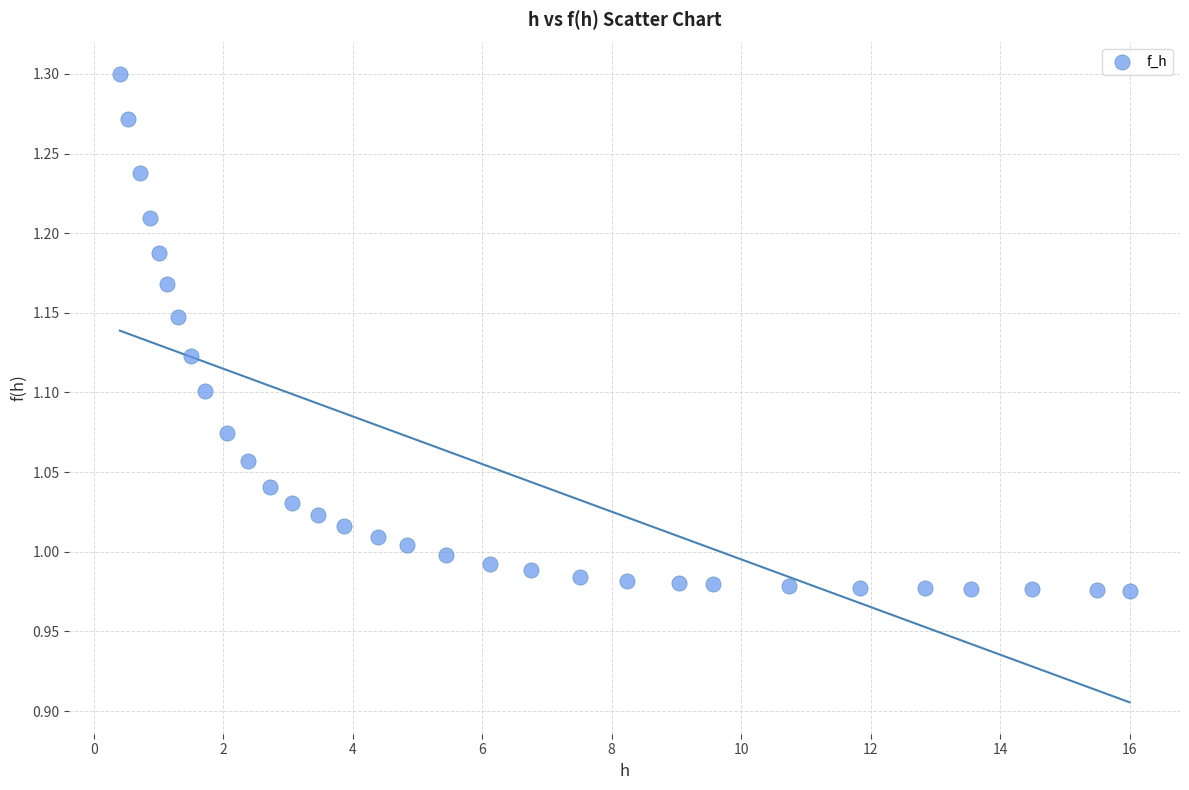

What is the range of X values (max minus min)?

15.6